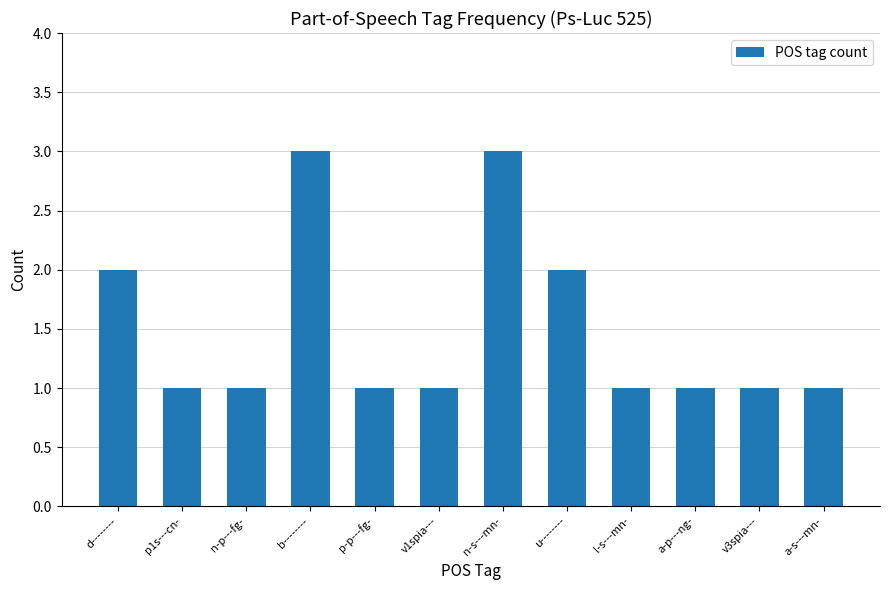

Reading left to right, transcribe all the data shown in this chart.

2	1	1	3	1	1	3	2	1	1	1	1